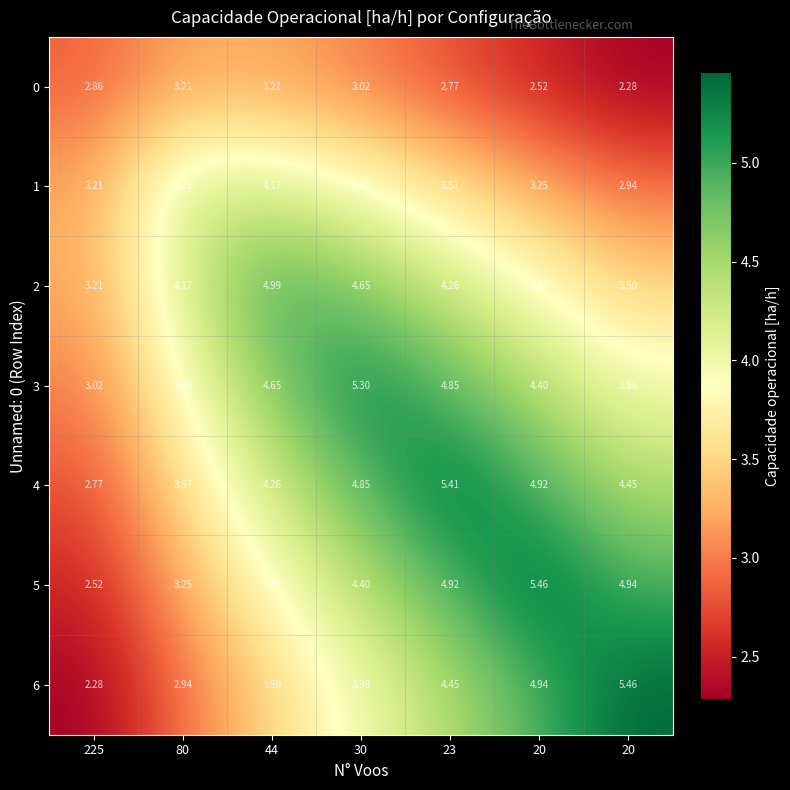

Count the number of categories in the chart.

7